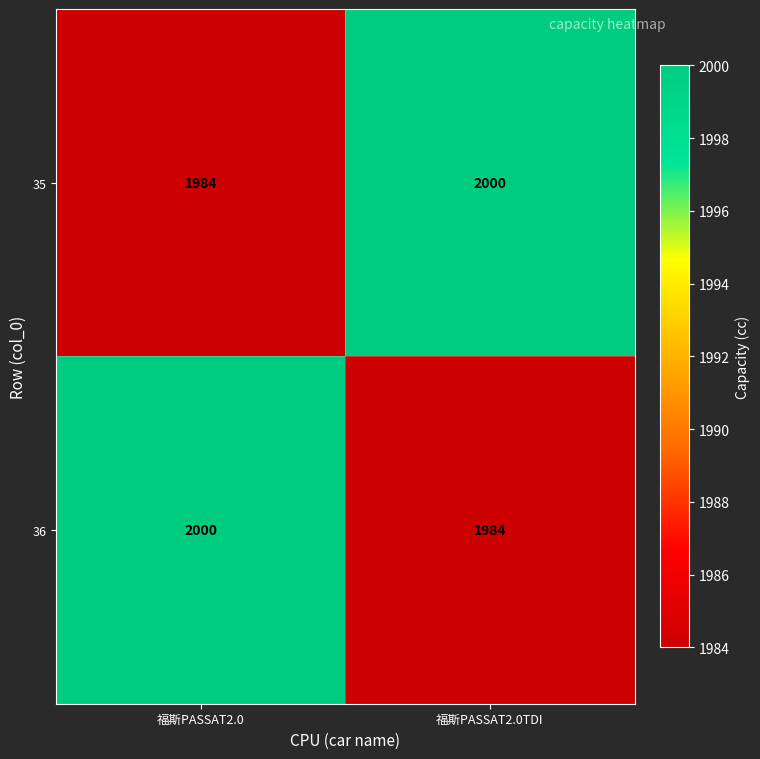

Rank the categories by 35 value from lowest to highest.

福斯PASSAT2.0, 福斯PASSAT2.0TDI